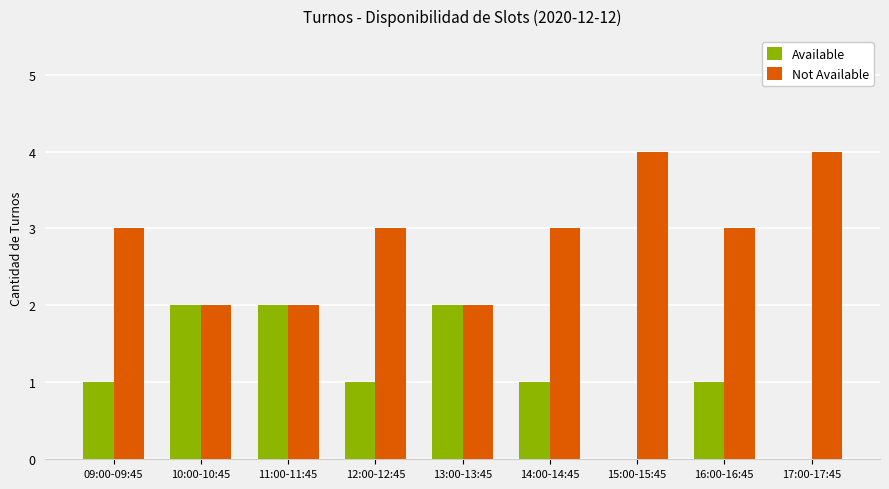

Which series has the largest total across all categories?

Not Available